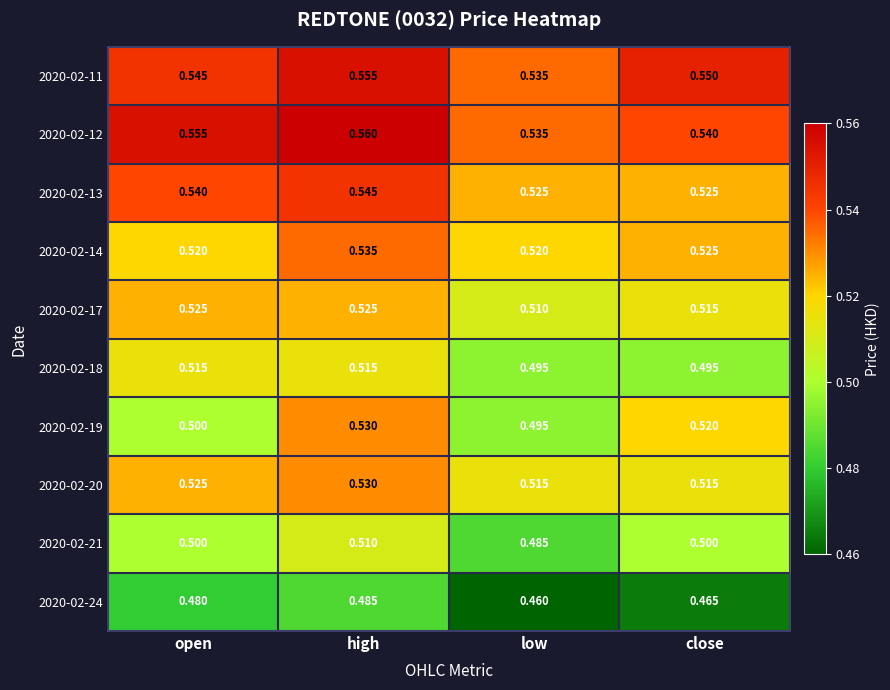

Which series changed the most between open and high?

2020-02-19